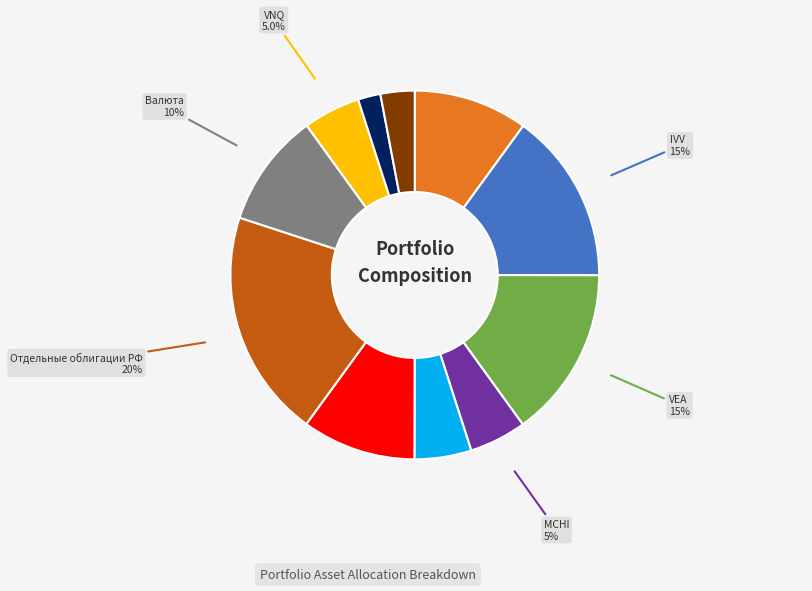

What percentage do GTO and Отдельные облигации РФ together represent?

30.0%